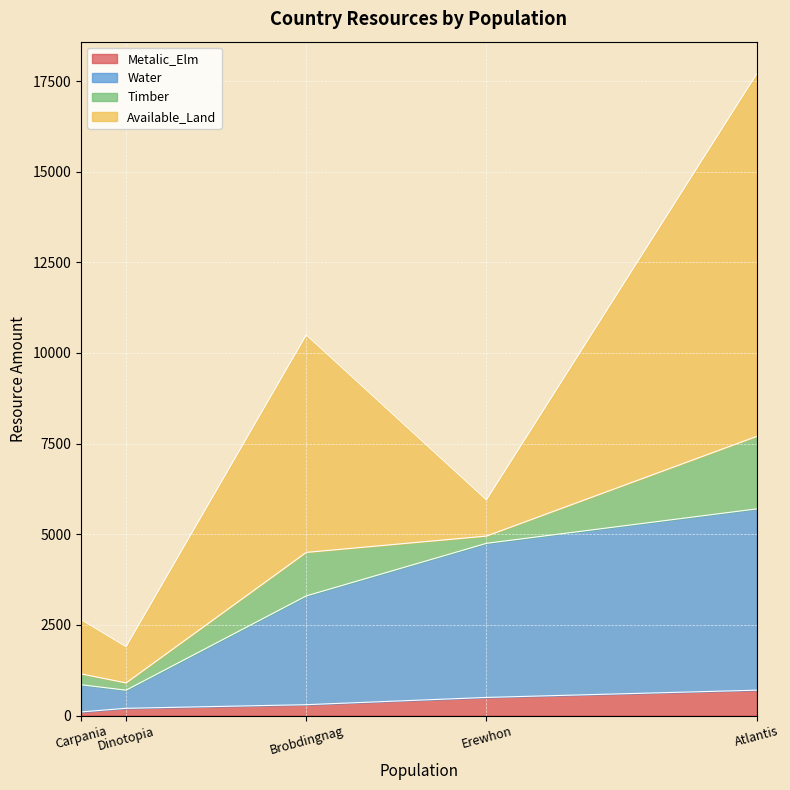

Read the Metalic_Elm value at Brobdingnag, to the nearest 50.

300